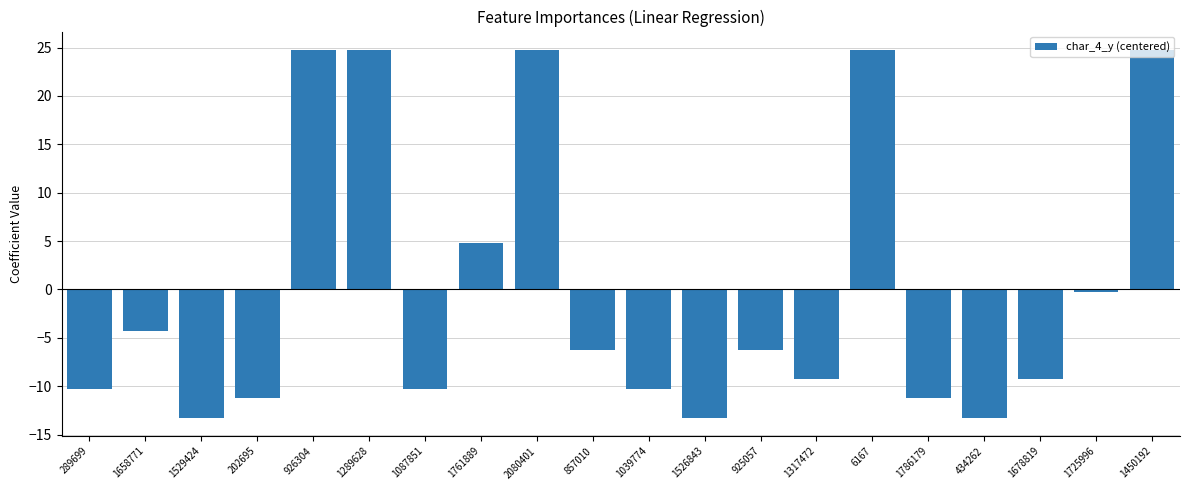

Reading left to right, what are all the values shown in this chart?

289699=-10.2	1658771=-4.2	1529424=-13.2	202695=-11.2	926304=24.8	1289628=24.8	1087851=-10.2	1761889=4.8	2080401=24.8	857010=-6.2	1039774=-10.2	1526843=-13.2	925057=-6.2	1317472=-9.2	6167=24.8	1786179=-11.2	434262=-13.2	1678819=-9.2	1725996=-0.2	1450192=24.8